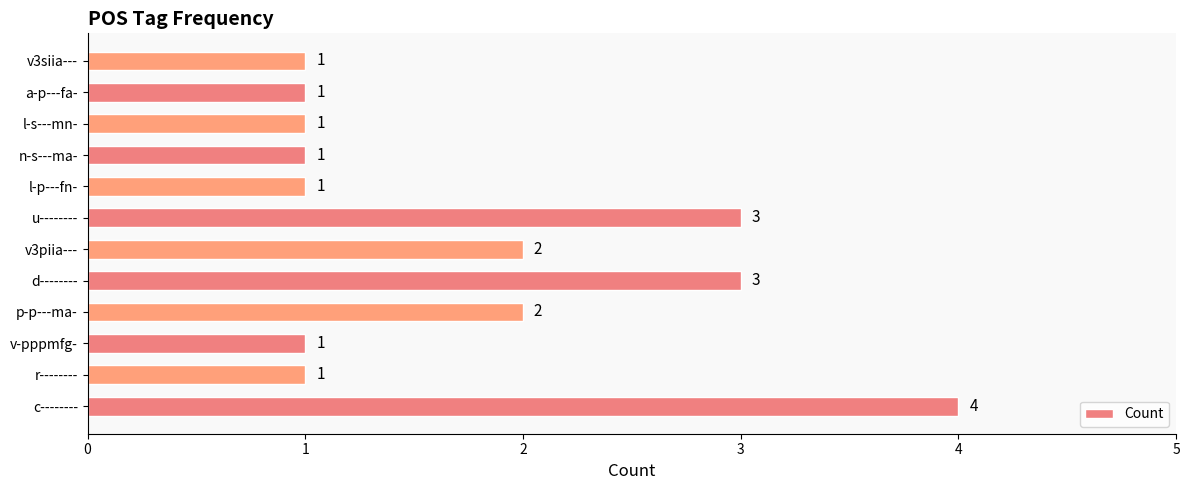

Which has a higher value, u-------- or v-pppmfg-?

u--------